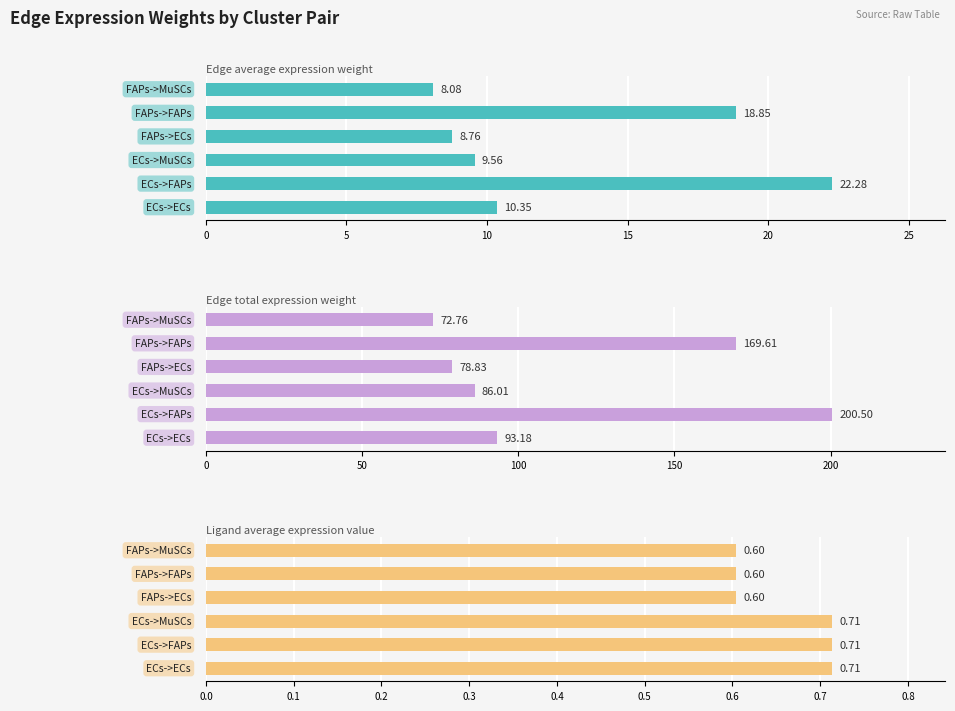

Is the value of Edge total expression weight at 10 greater than the value of Ligand average expression value at 15?

Yes